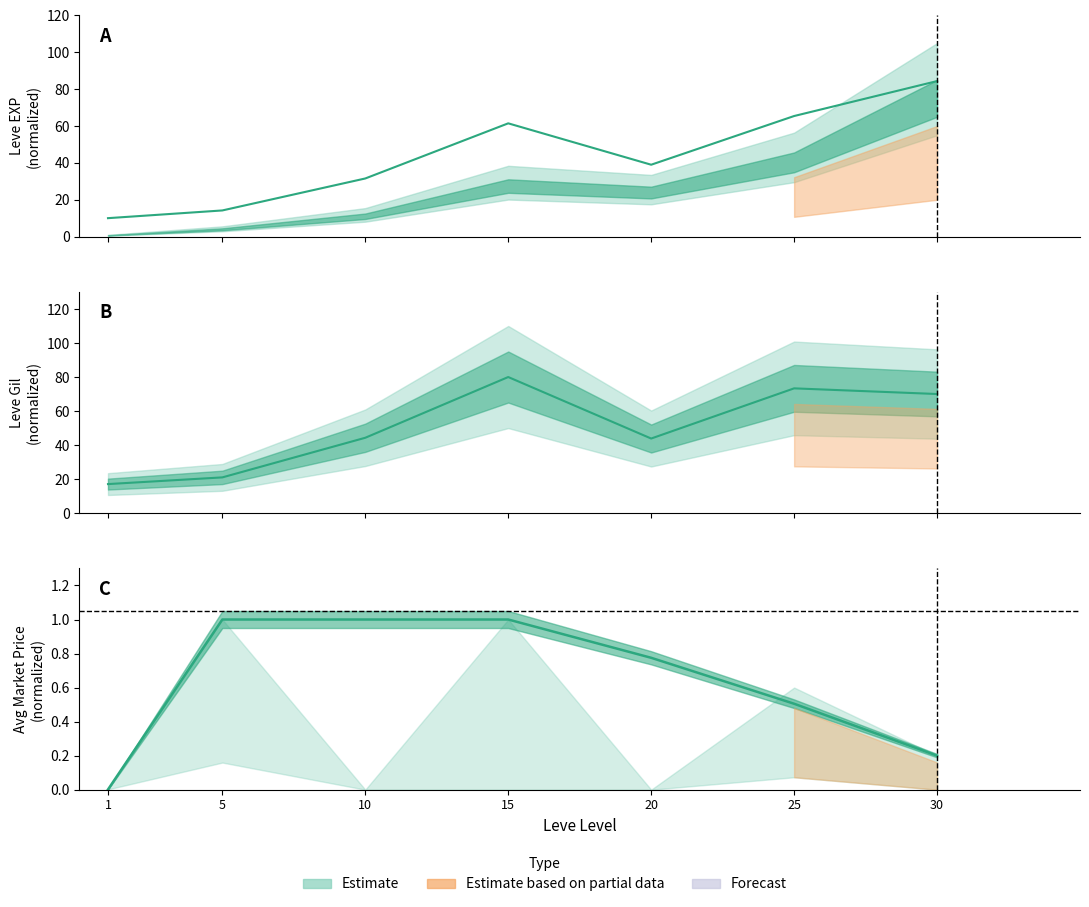

How many interior local peaks does the Gil mid series have?

2